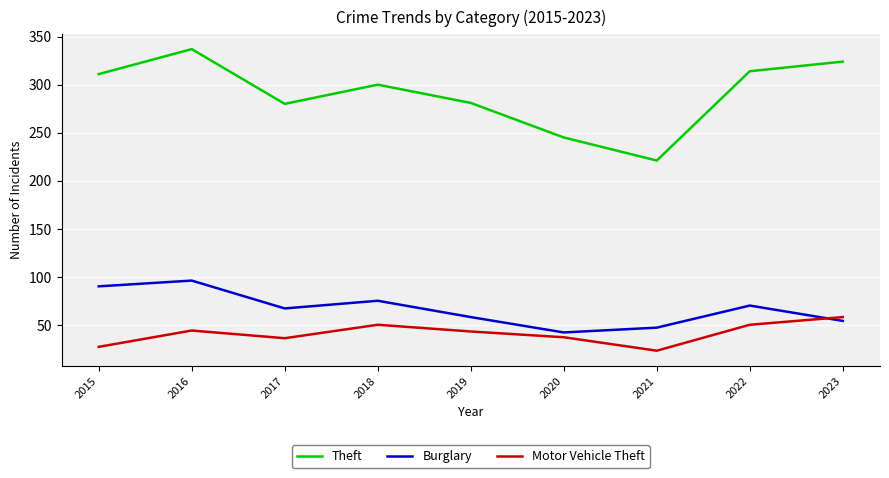

Where is the first local maximum for Burglary?

2016